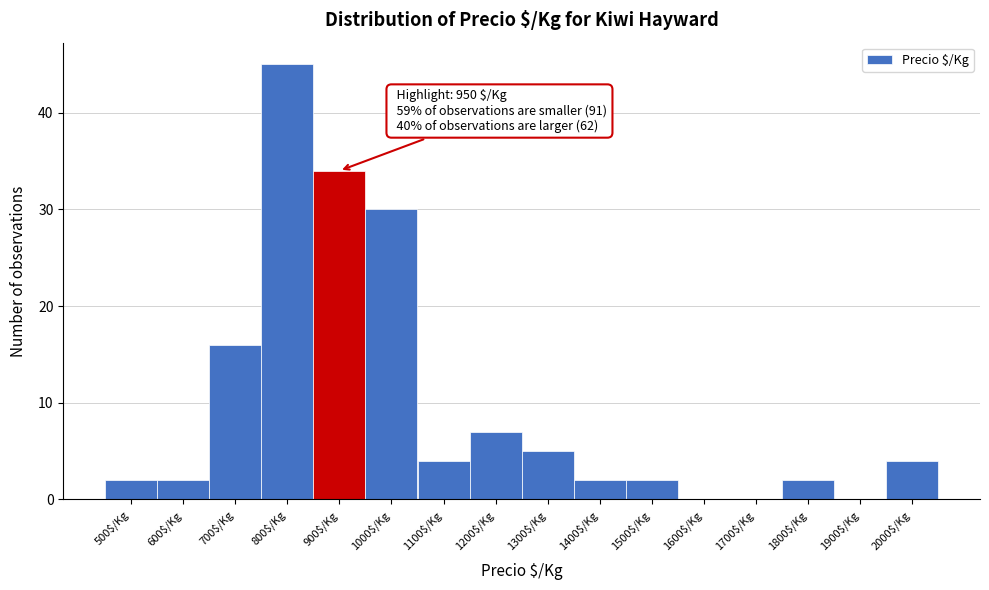

What is the sum of all values?

155